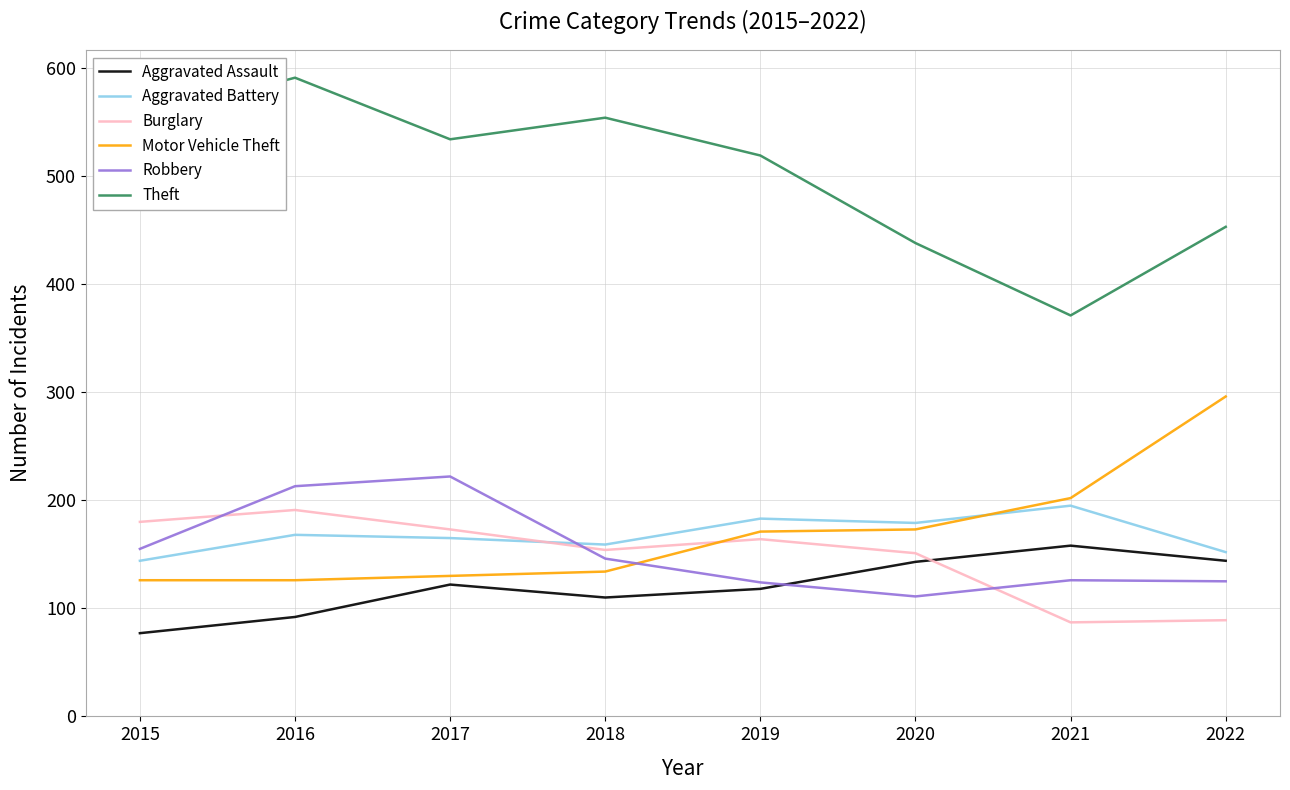

Is this an area chart (filled region under the line)?

No